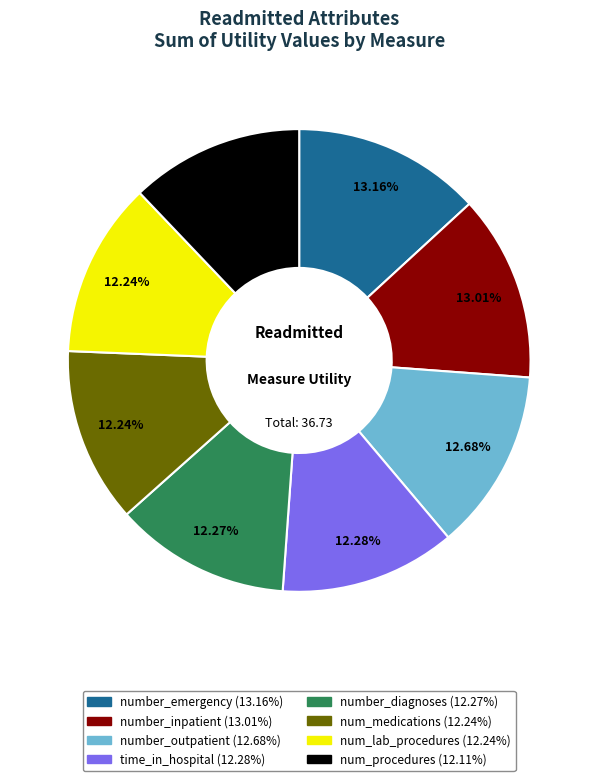

What percentage is NOT represented by num_lab_procedures?

87.8%